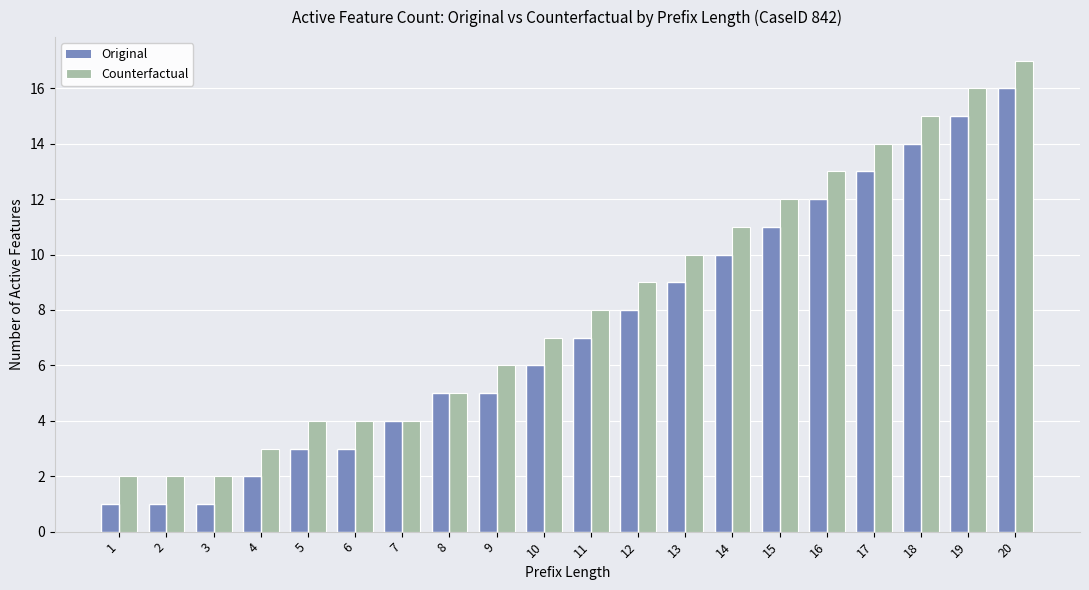

What is the value of the Counterfactual bar at the 5th from the left?

4